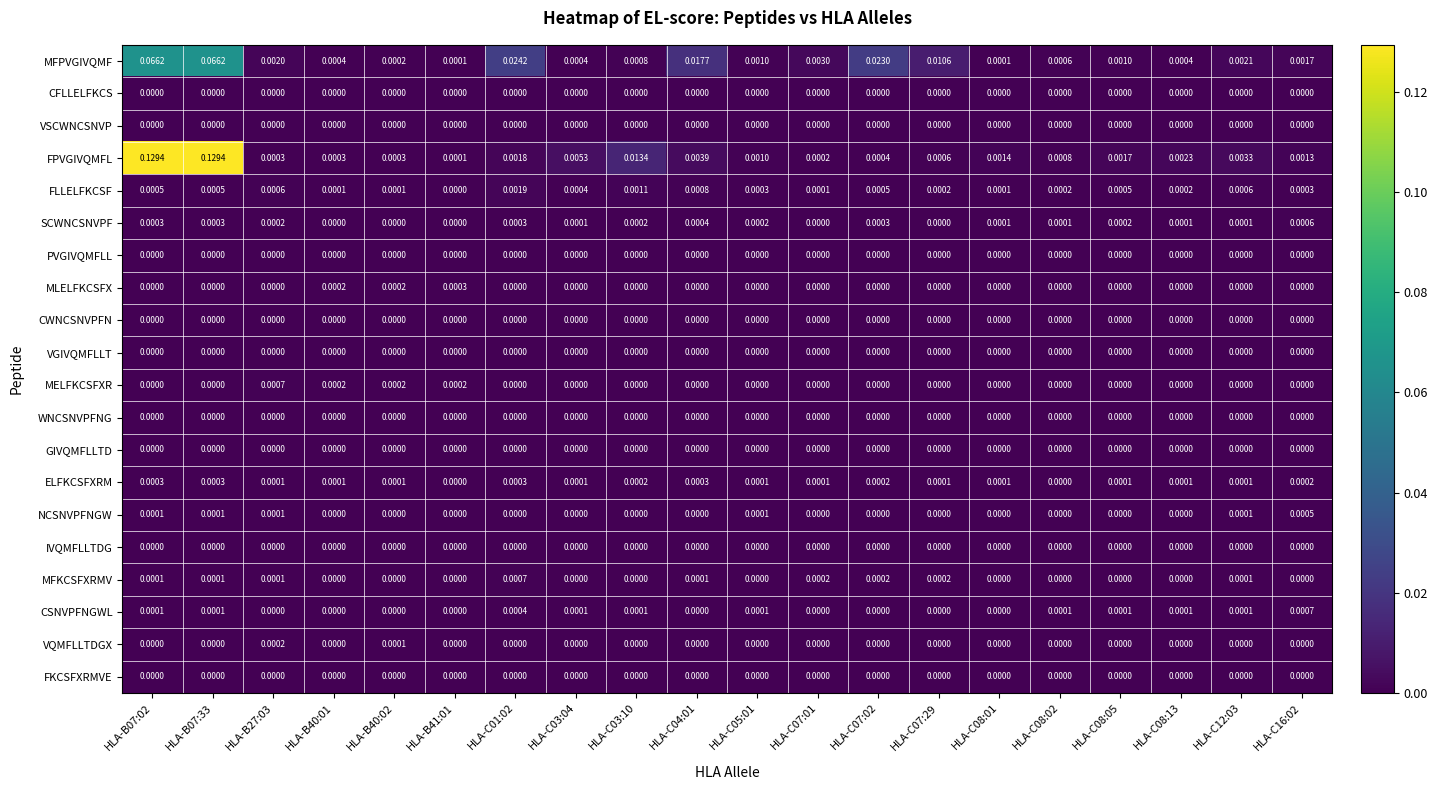

Which series has the widest spread of values?

FPVGIVQMFL